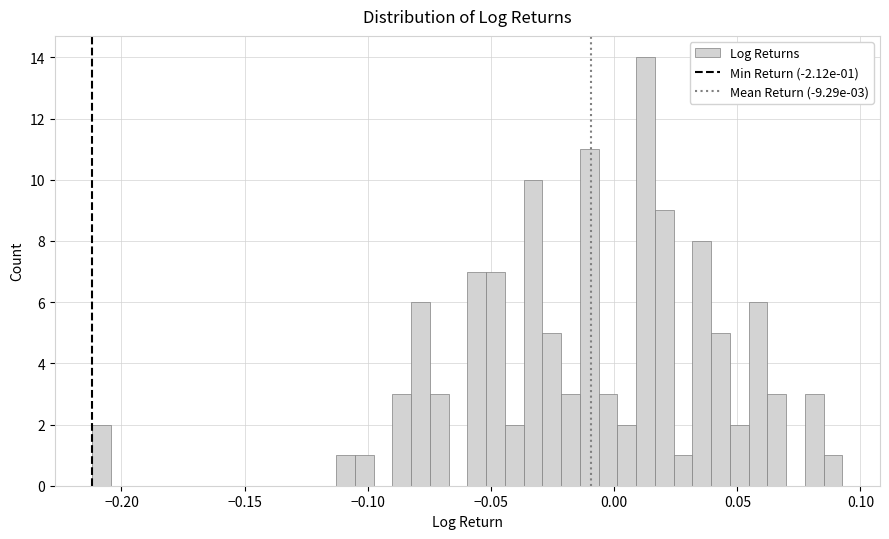

Read against the x-axis, roughly where is the centre of the tallest bar?

0.015